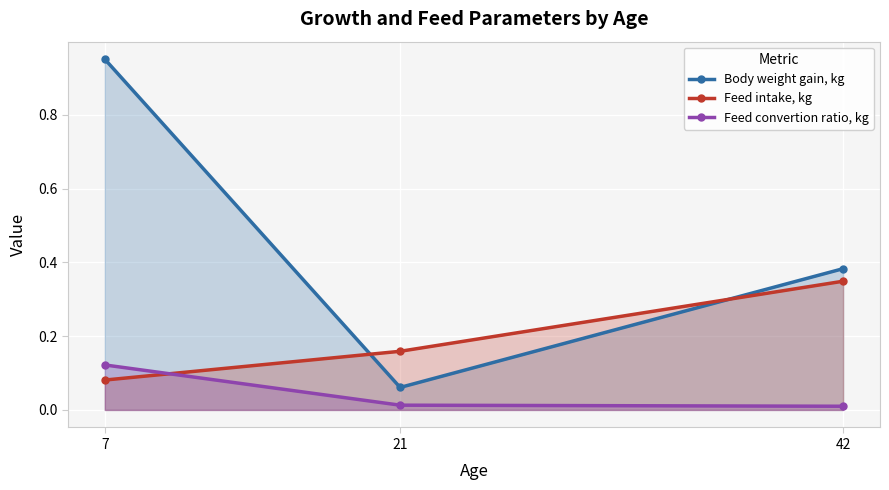

Between 21 and 42, which series saw the biggest shift?

Body weight gain, kg